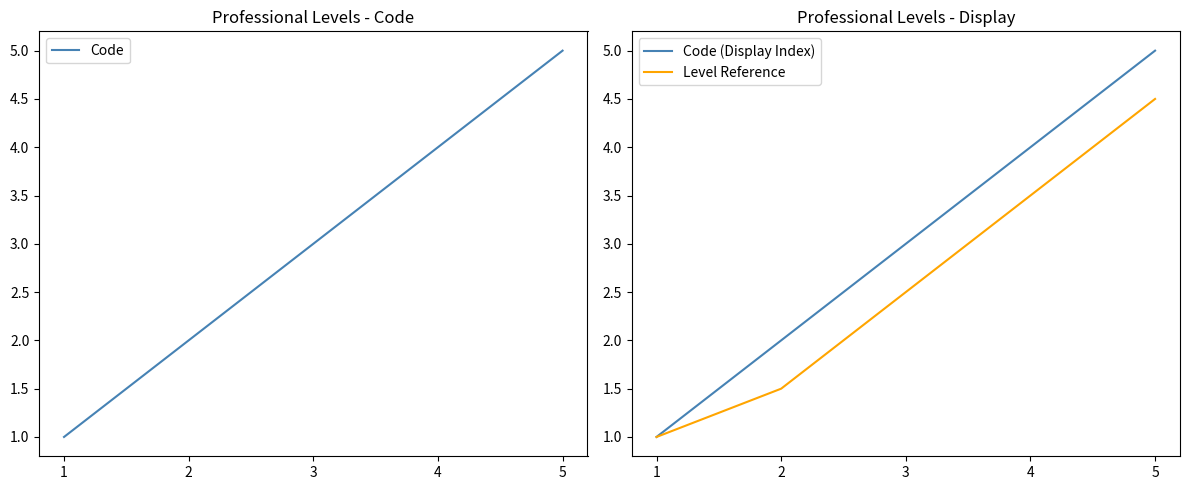

What is the difference between the highest and lowest values at 5?

0.5